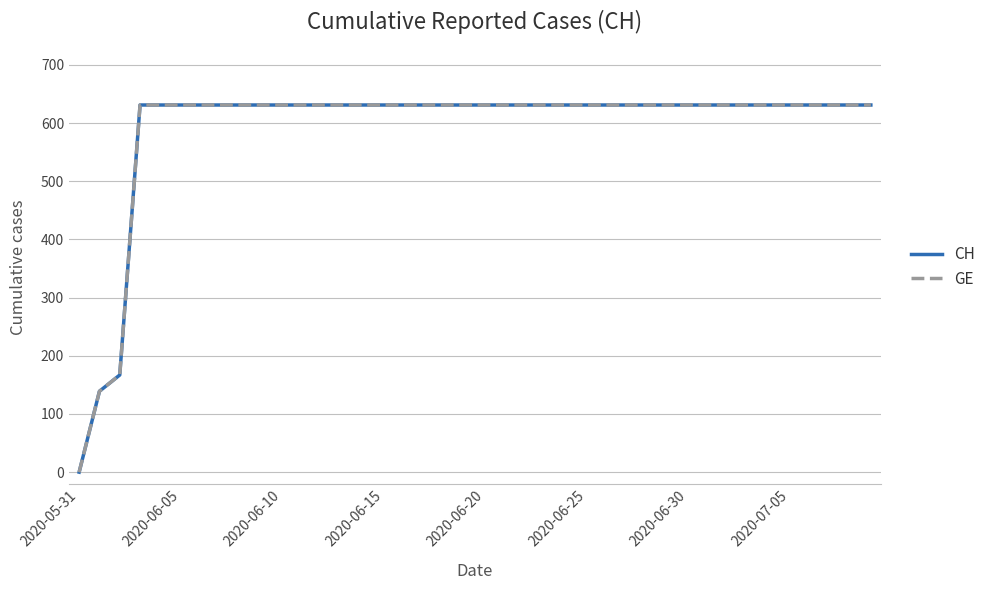

Which series has the largest range (max minus min)?

CH